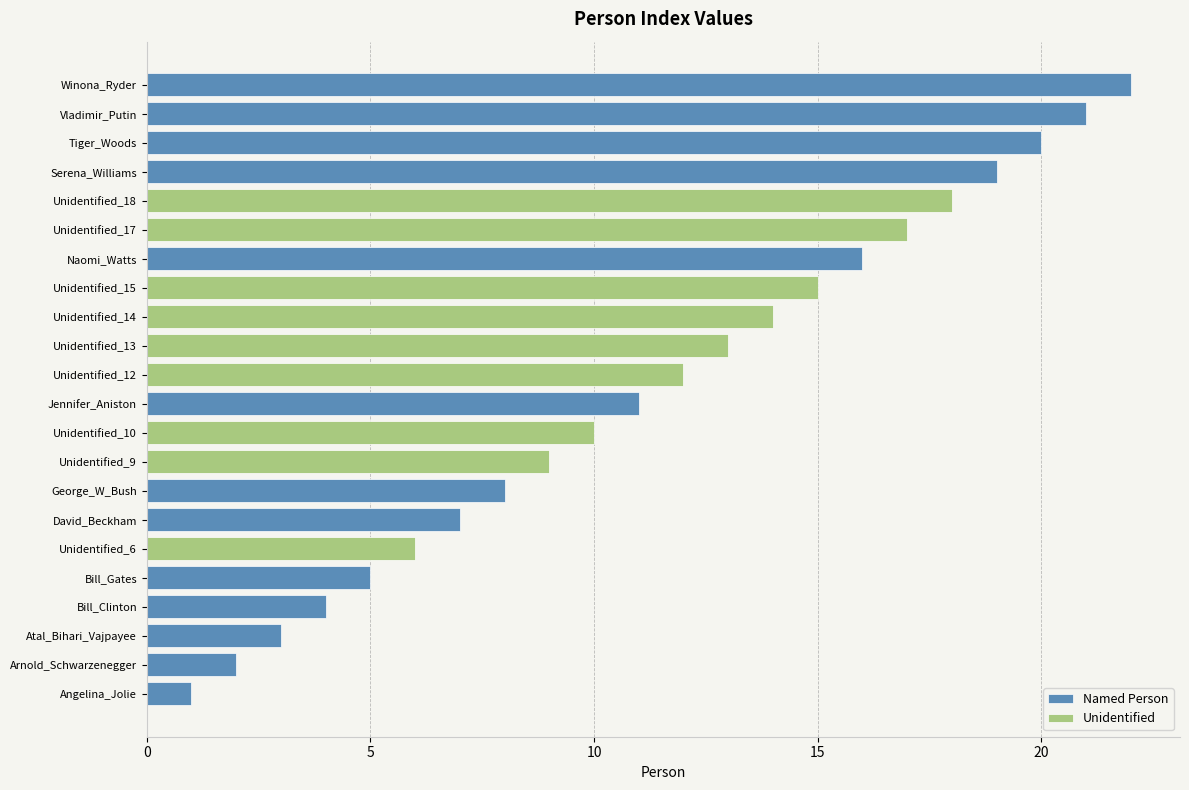

Is it true that Named Person equals 16 at Naomi_Watts?

True